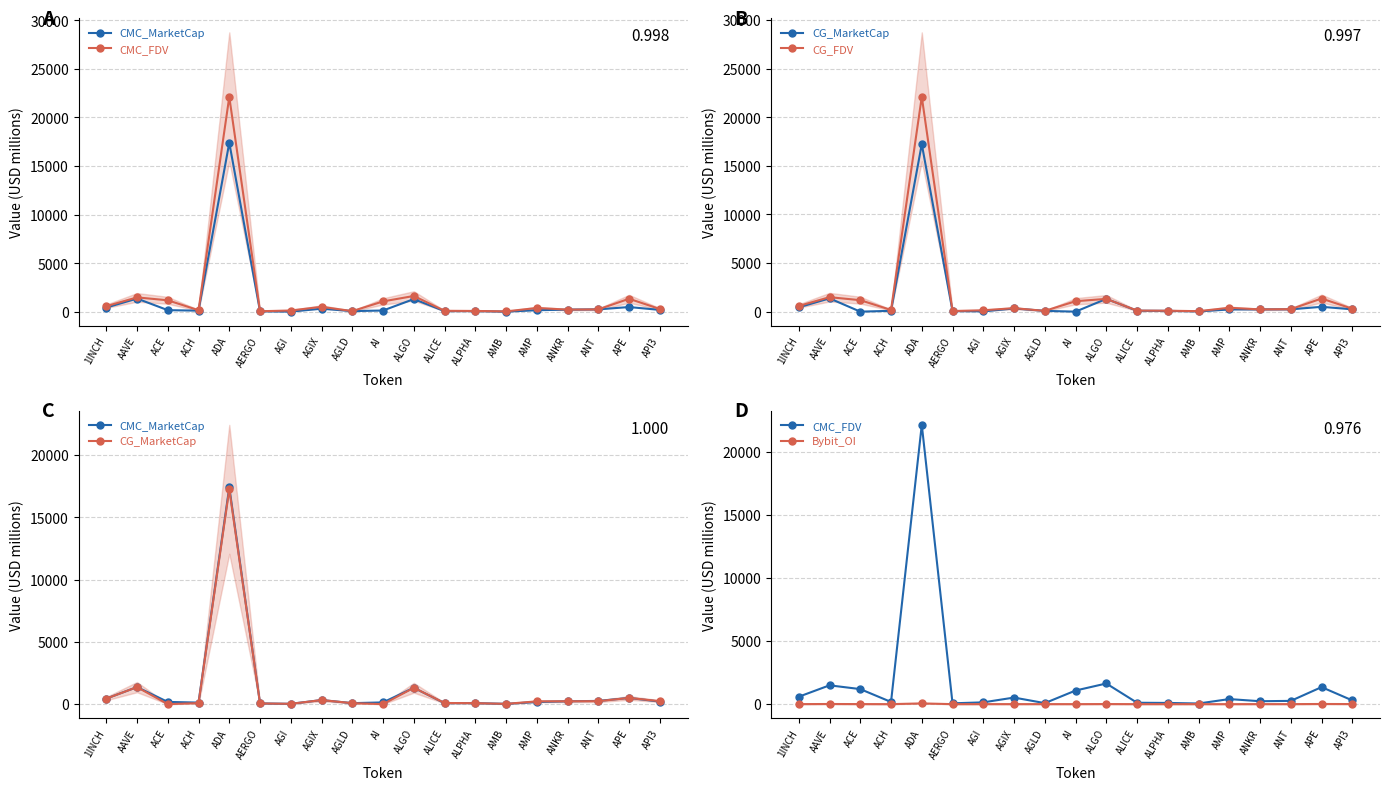

The value of CMC_FDV at ALPHA is 43.6. True or false?

False